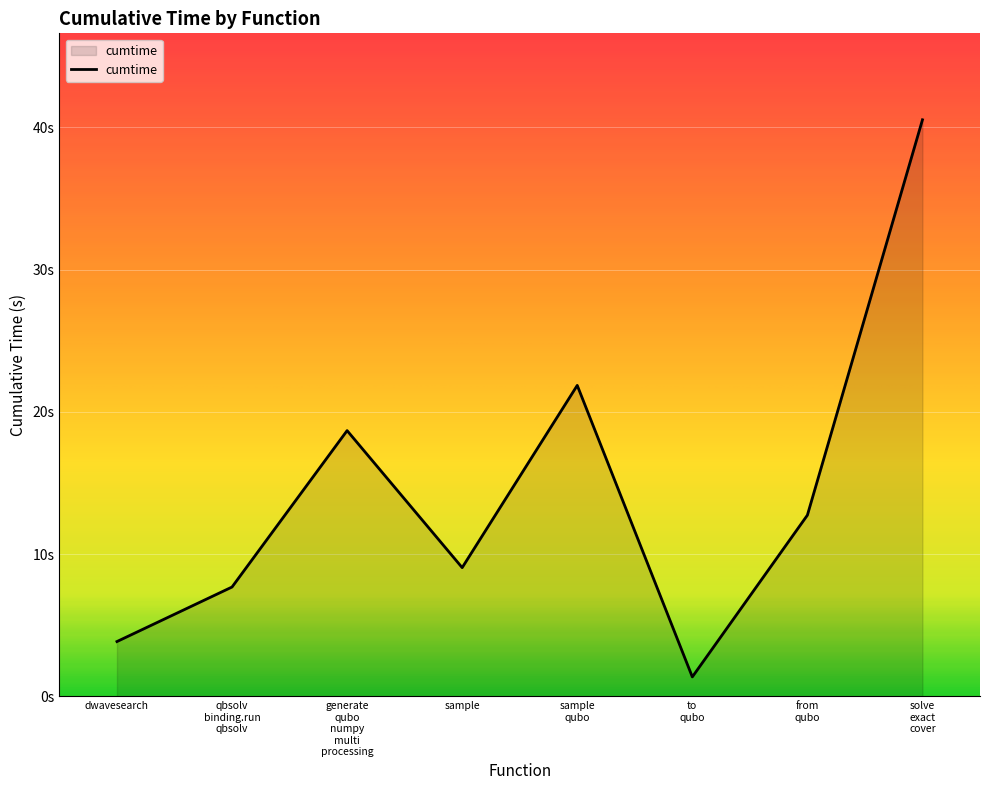

Is this an area chart (filled region under the line)?

Yes